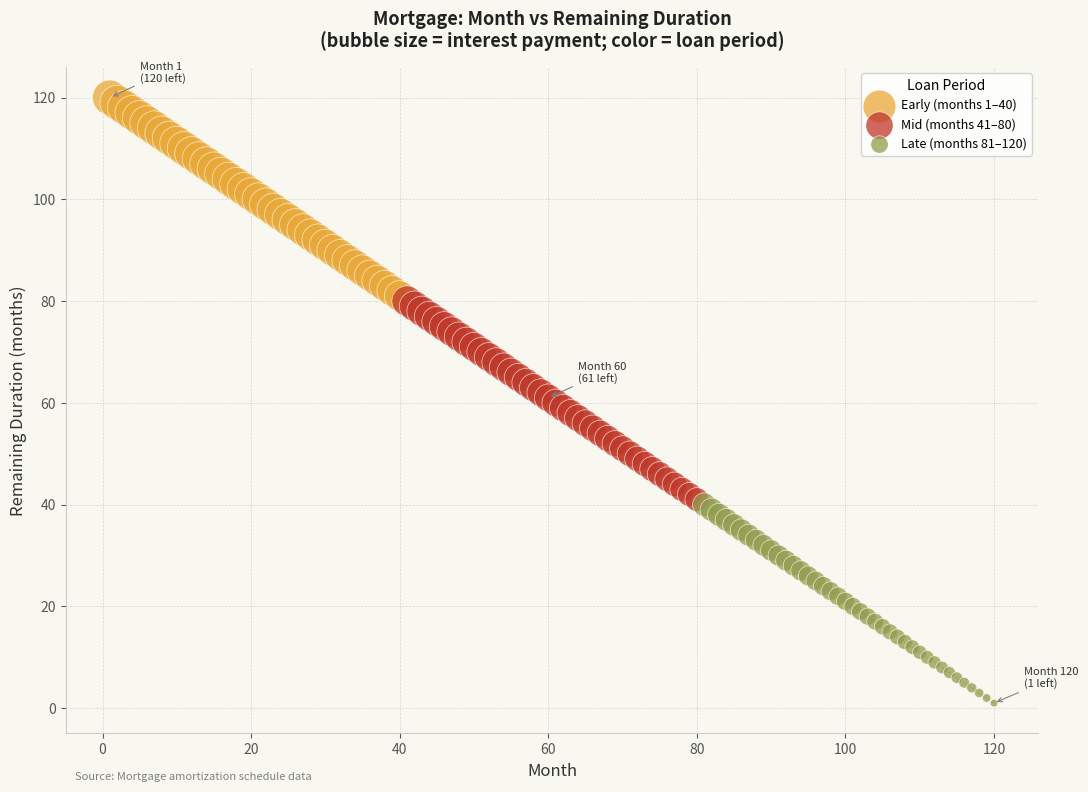

Which series reaches the maximum Y coordinate?

Early (months 1–40)